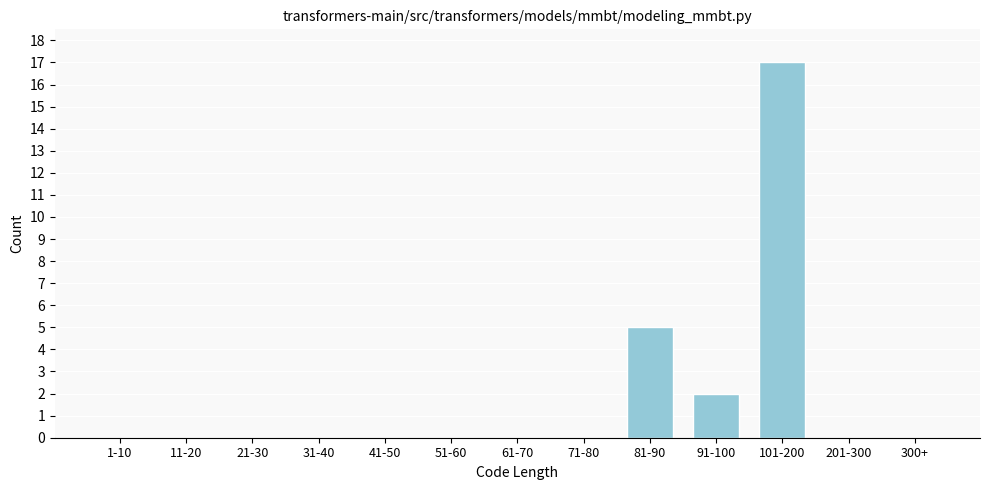

Reading right to left, list all the values displayed in this chart.

300+=0	201-300=0	101-200=17	91-100=2	81-90=5	71-80=0	61-70=0	51-60=0	41-50=0	31-40=0	21-30=0	11-20=0	1-10=0